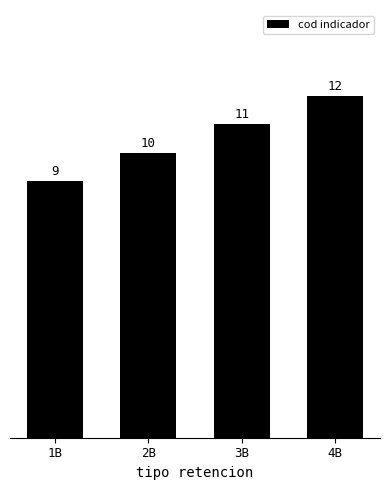

What is the value of the 4th bar from the left?

12